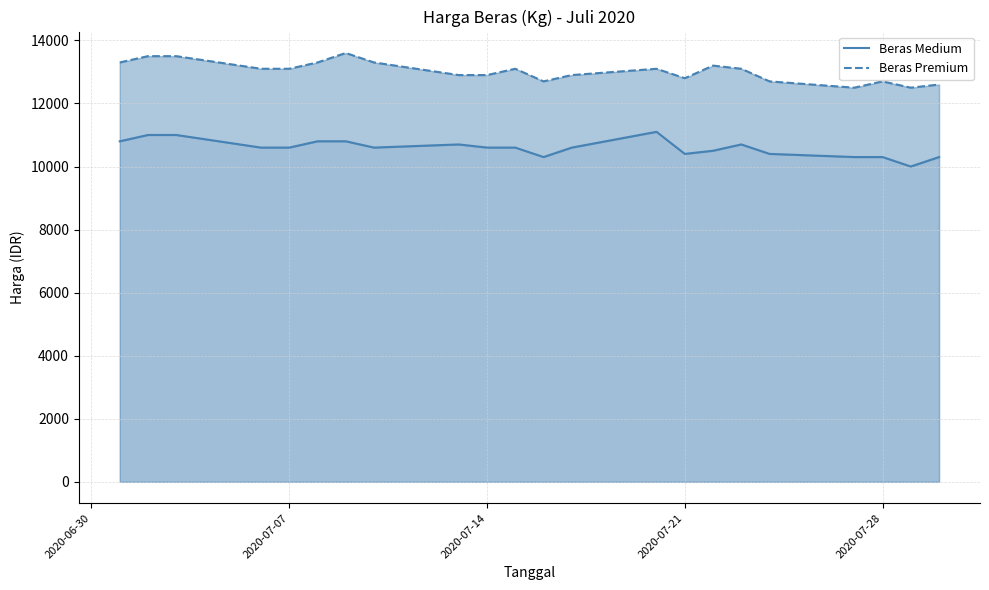

What are all the series names shown in the legend?

Beras Medium, Beras Premium